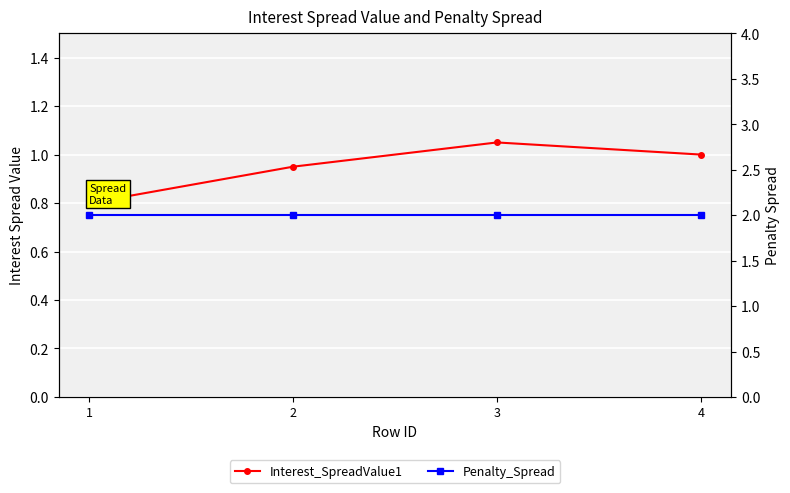

Reading left to right, extract all data points from this chart.

Interest_SpreadValue1: 1=0.8	2=0.9	3=1.1	4=1.0
Penalty_Spread: 1=2.0	2=2.0	3=2.0	4=2.0